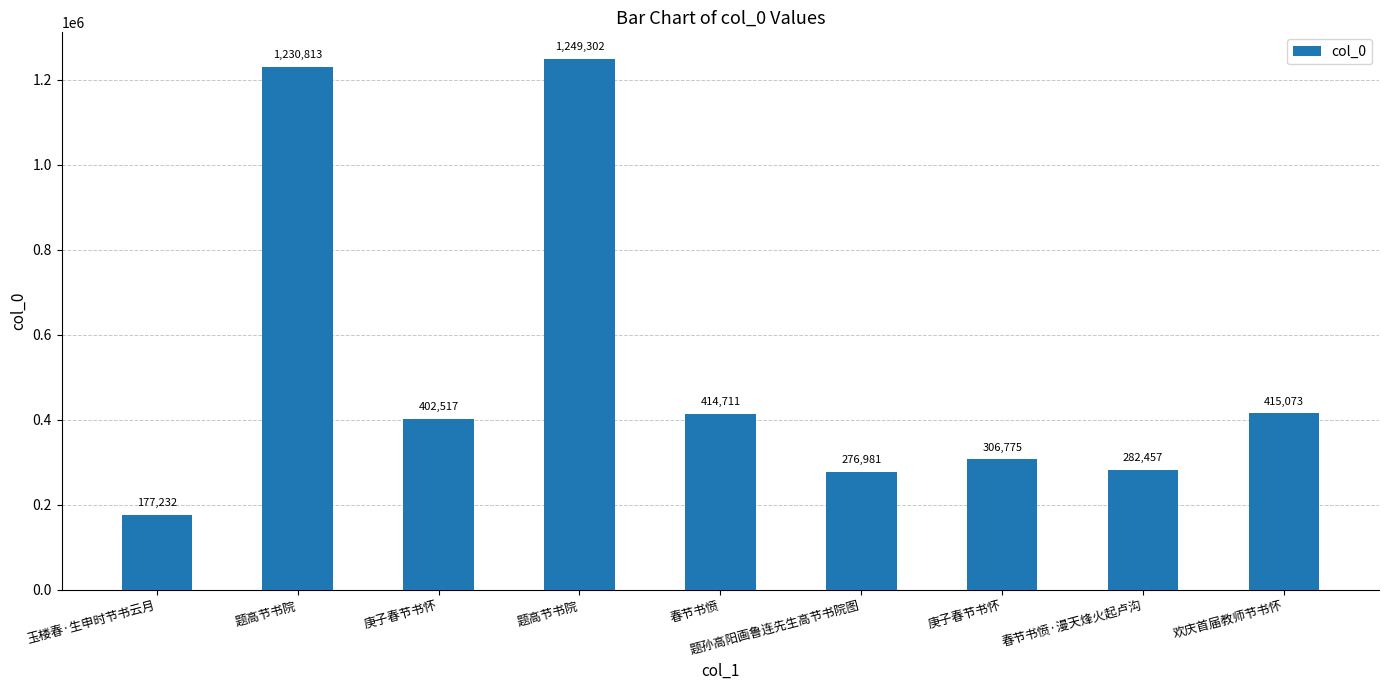

What is the sum of the values at 庚子春节书怀 and 题高节书院?

1633330